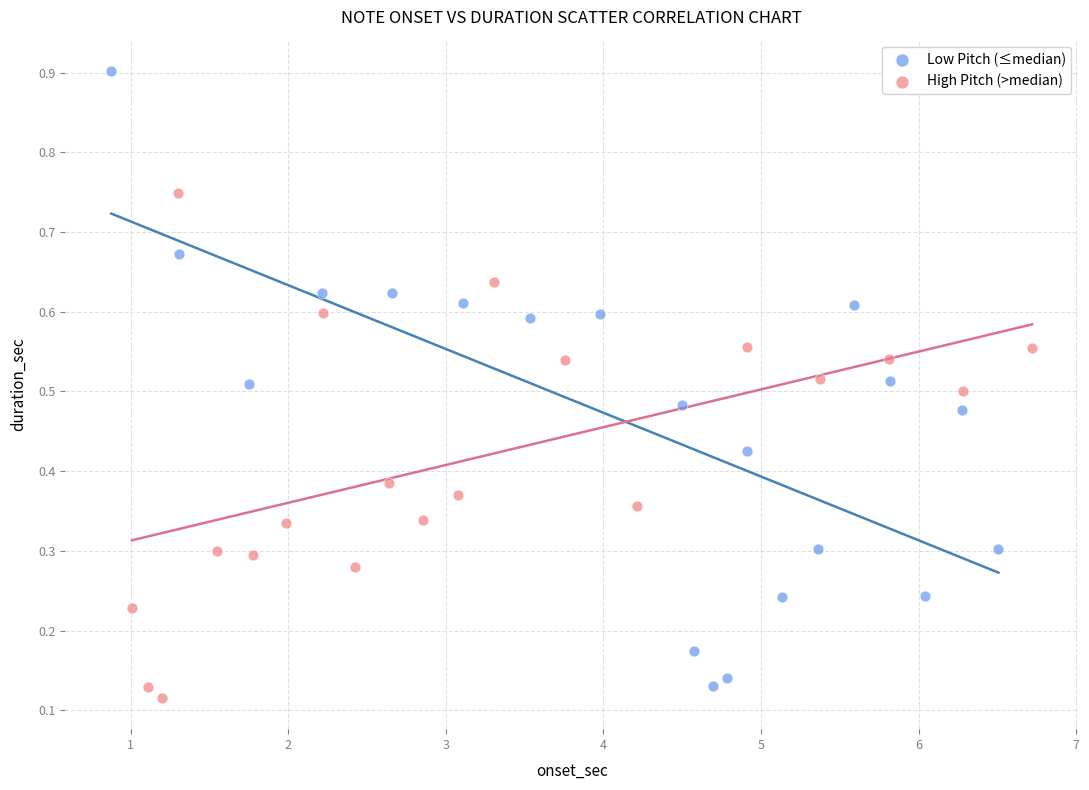

Which series has the widest spread of Y values?

Low Pitch (≤median)